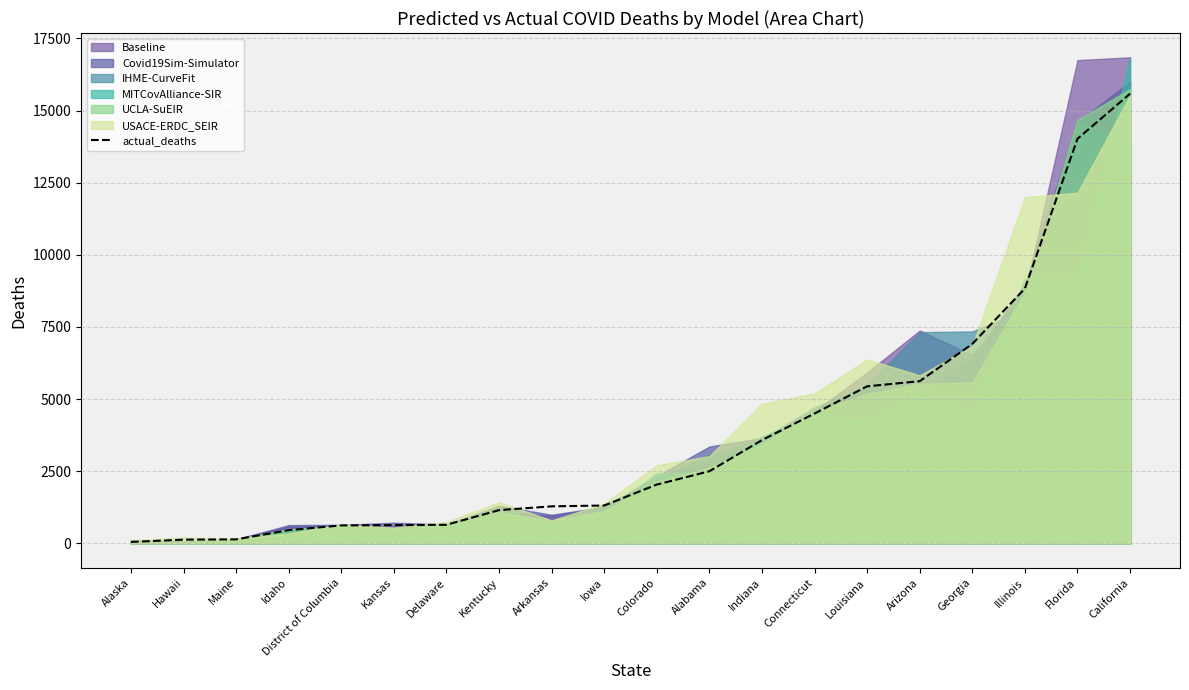

Reading right to left, transcribe all the data shown in this chart.

California=15583	Florida=14022	Illinois=8832	Georgia=6914	Arizona=5622	Louisiana=5444	Connecticut=4501	Indiana=3581	Alabama=2501	Colorado=2040	Iowa=1314	Arkansas=1285	Kentucky=1154	Delaware=646	Kansas=635	District of Columbia=624	Idaho=460	Maine=140	Hawaii=131	Alaska=52